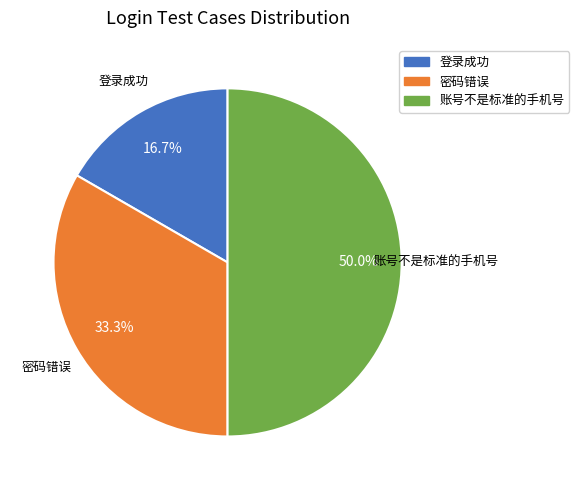

Is the sum of 账号不是标准的手机号 and 登录成功 greater than half?

Yes